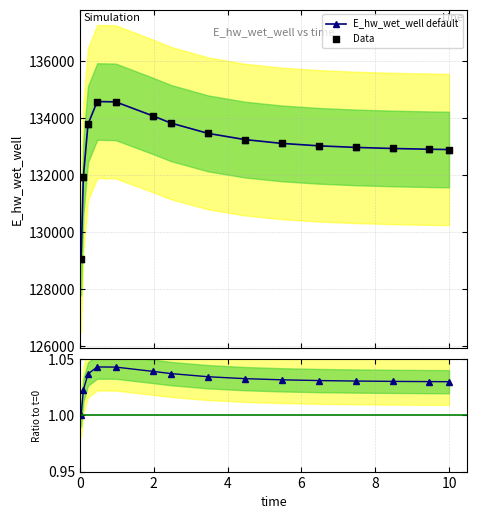

True or false: E_hw_wet_well default has more than 0 points higher than both neighbors.

True